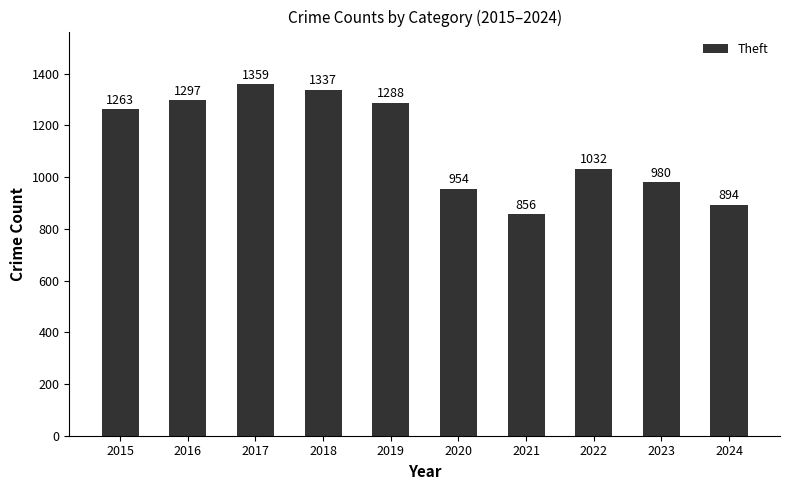

Count the number of data series in this chart.

1